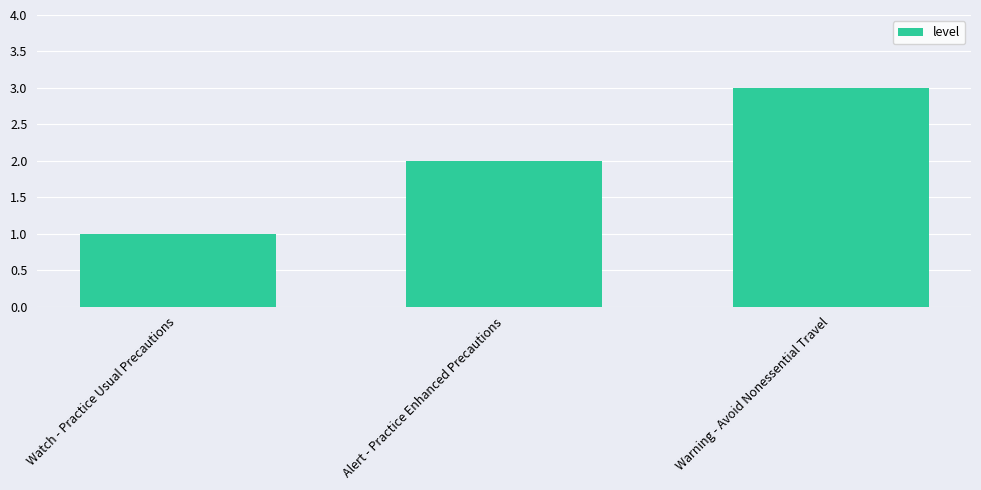

At which label is the value closest to 2?

Alert - Practice Enhanced Precautions